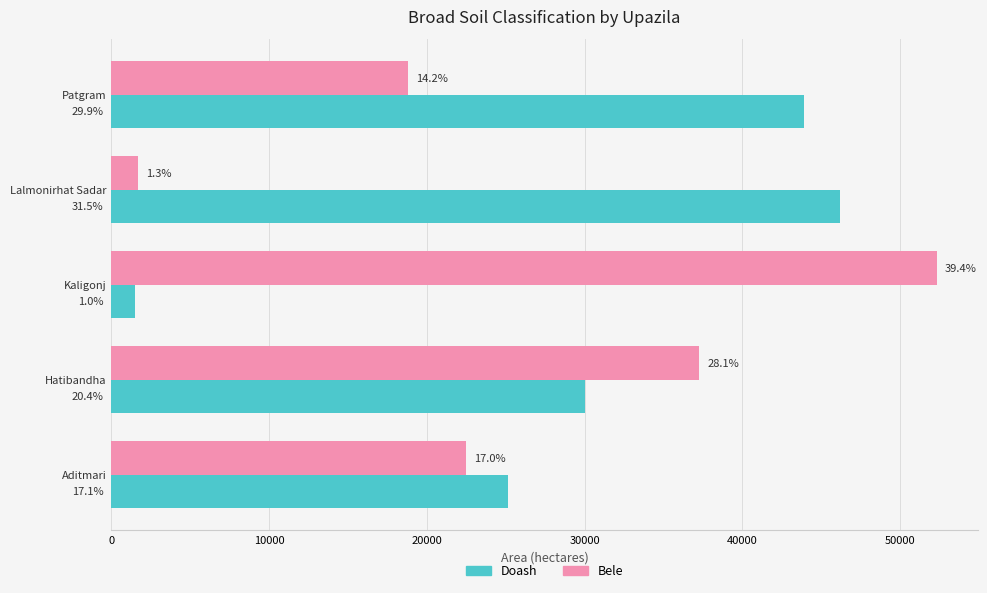

What are all the series names shown in the legend?

Doash, Bele